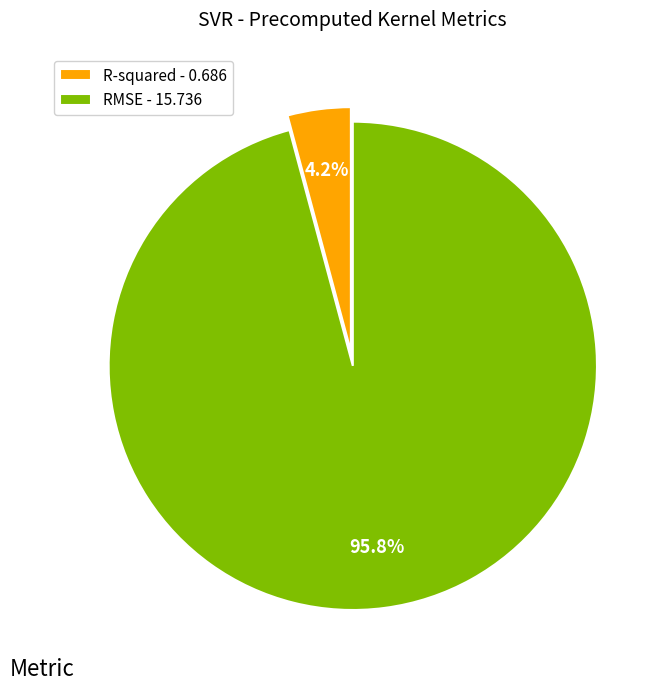

To the nearest percent, what is the difference between the R-squared and RMSE slice percentages?

92%